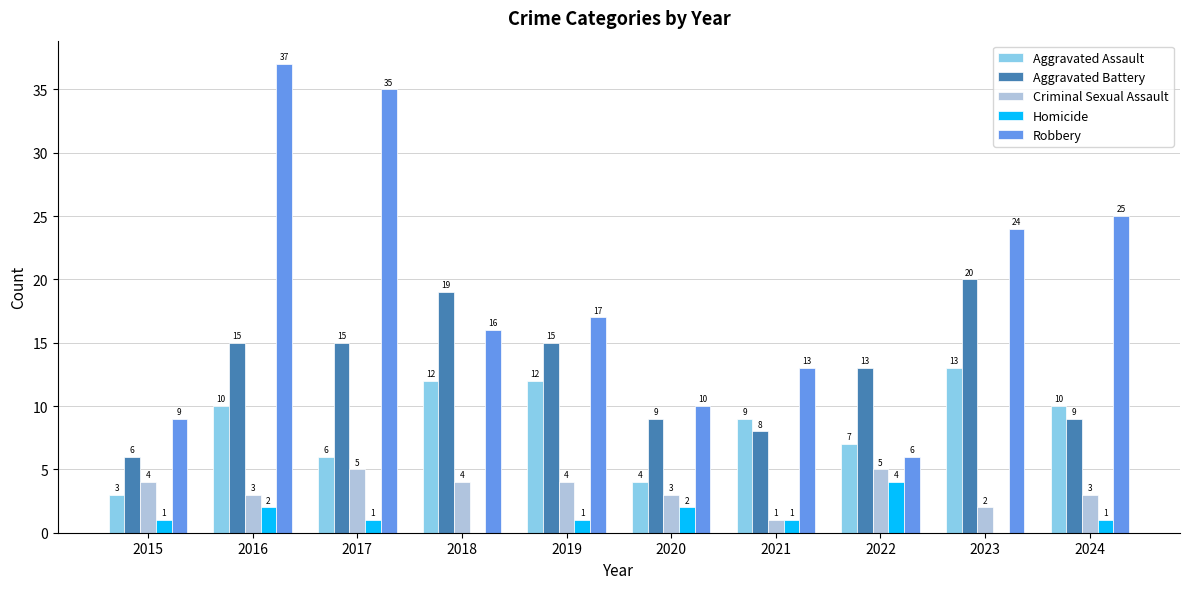

Which series changed the most between 2015 and 2016?

Robbery